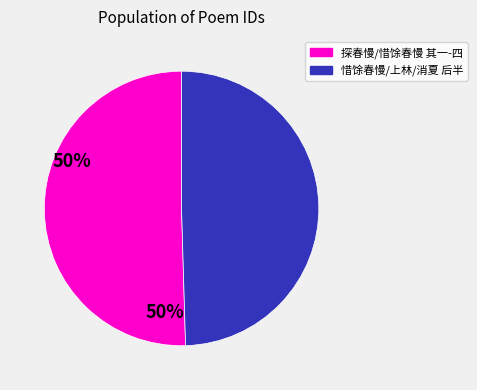

Is there any slice that represents more than half of the pie?

Yes